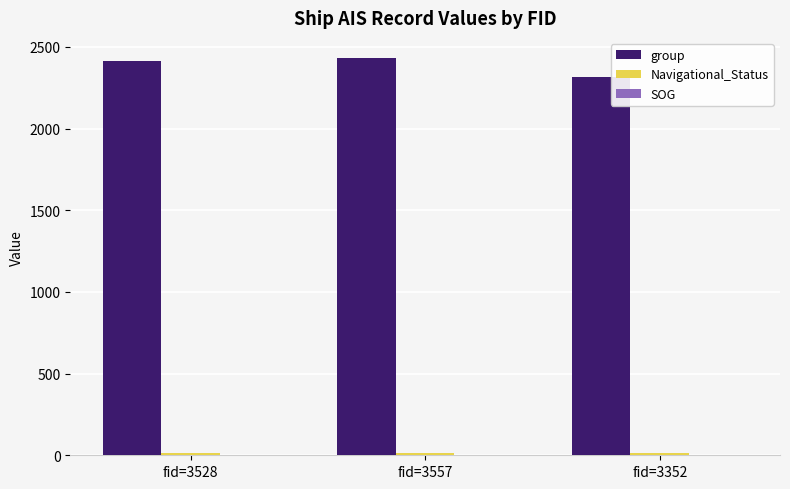

Between fid=3528 and fid=3352, which series saw the biggest shift?

group